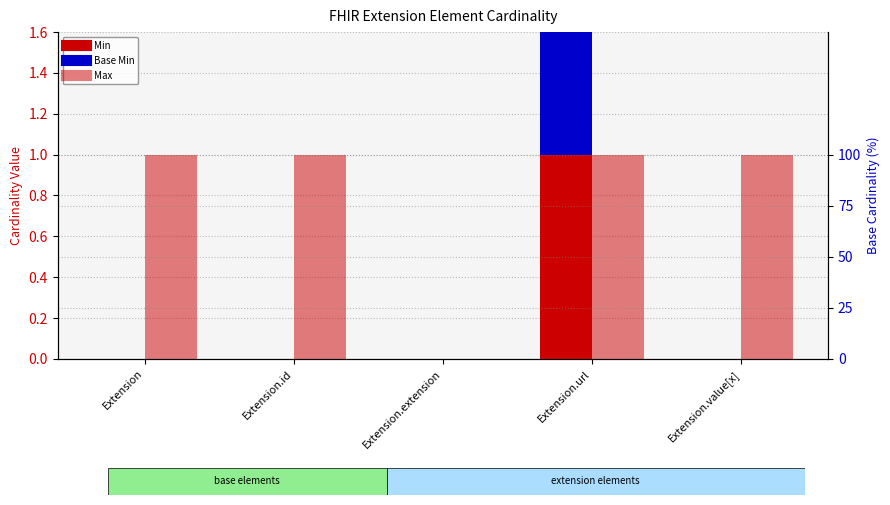

What is the maximum value shown in the chart?

1